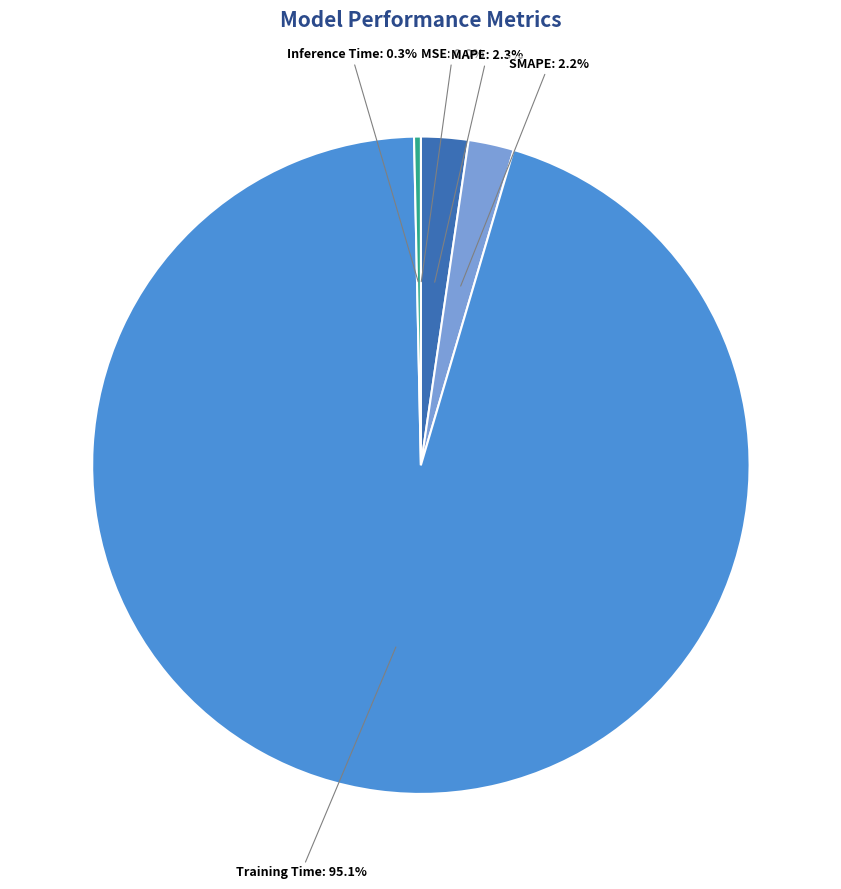

Do SMAPE and Training Time together represent more than half of the pie?

Yes